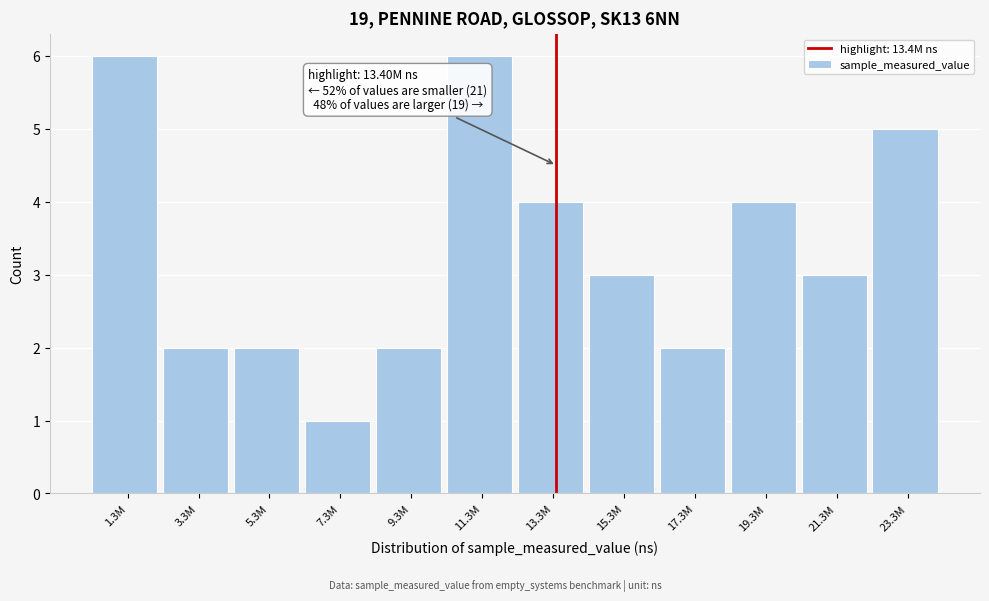

Reading right to left, transcribe all the data shown in this chart.

5	3	4	2	3	4	6	2	1	2	2	6